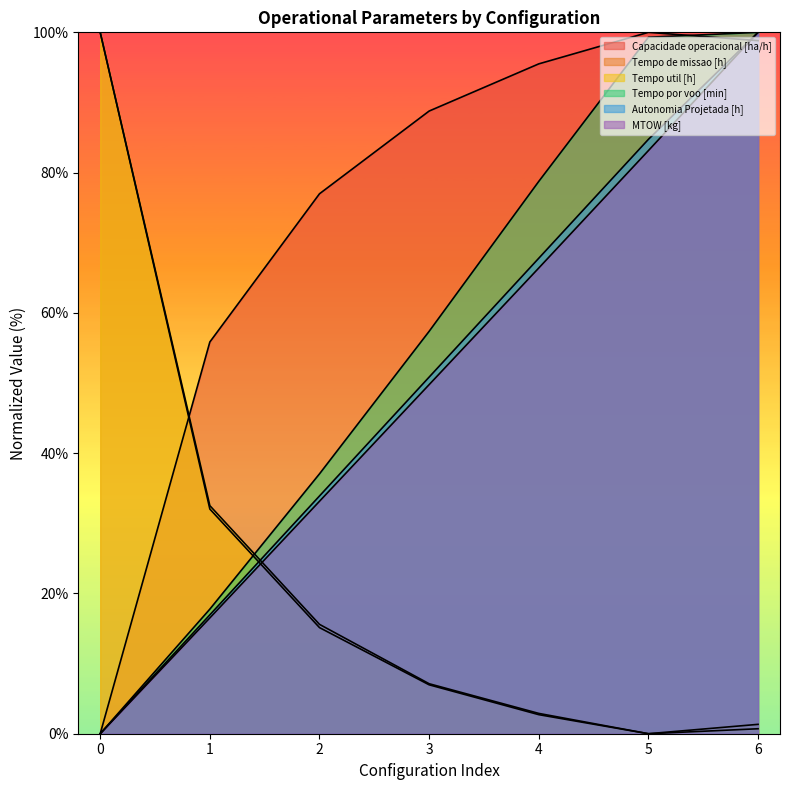

Rank the series by their maximum value, from highest to lowest.

Capacidade operacional [ha/h], Tempo de missao [h], Tempo util [h], Tempo por voo [min], Autonomia Projetada [h], MTOW [kg]